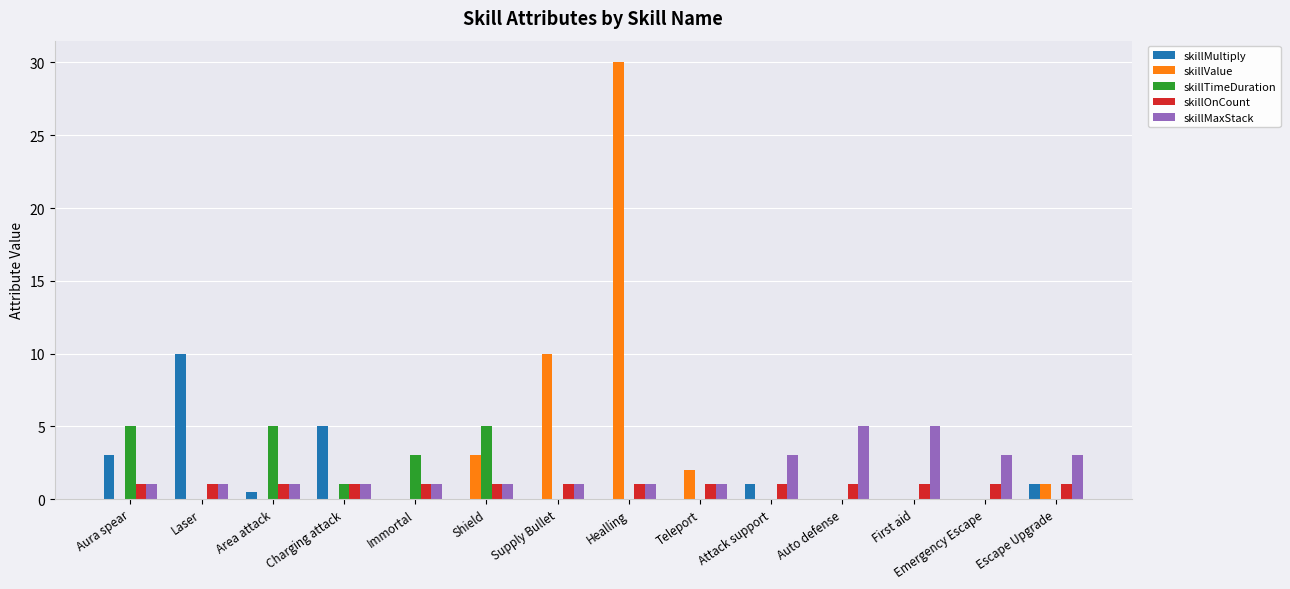

Are the bars grouped side by side (vs. stacked)?

Yes